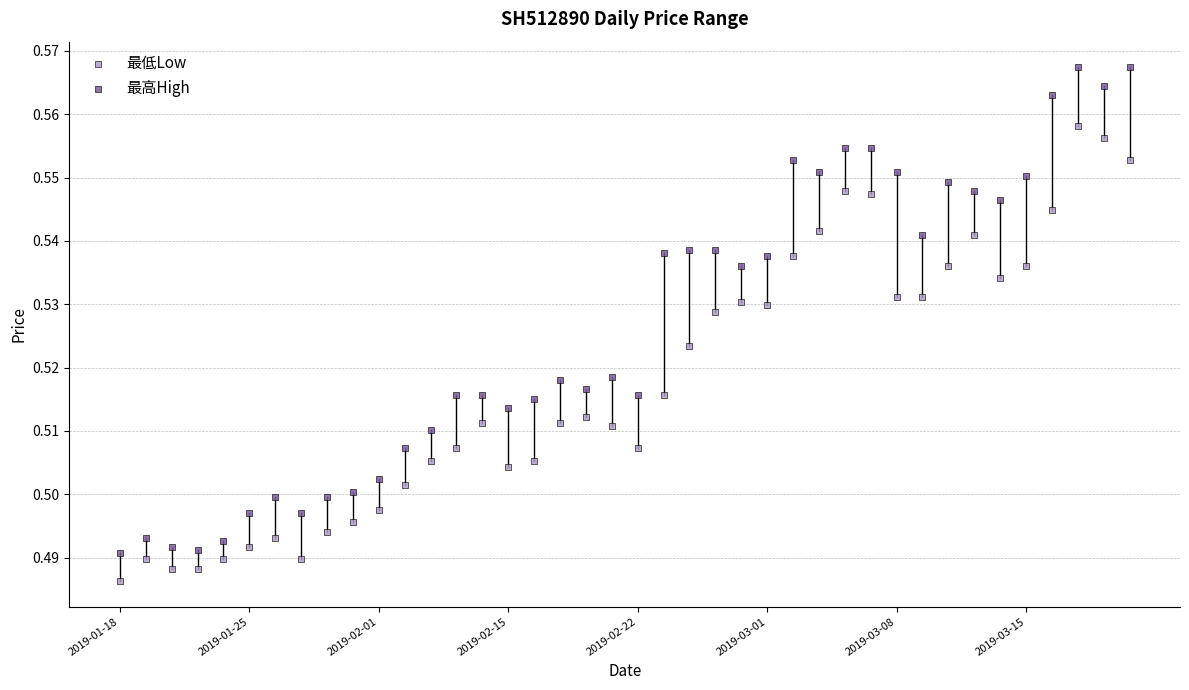

Which series contains the highest Y value?

最高High